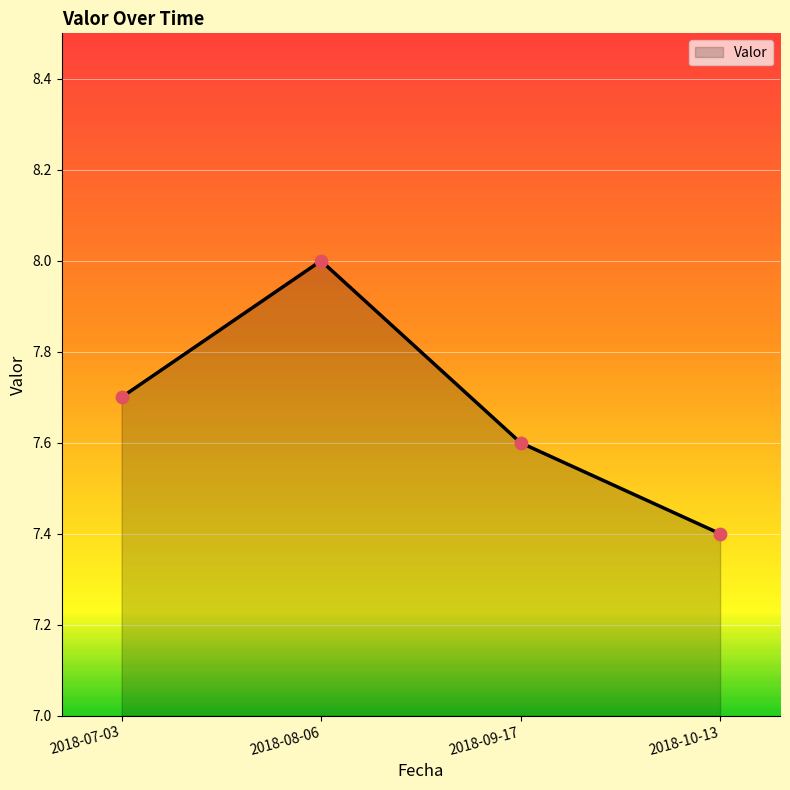

What is the change in value from 2018-07-03 to 2018-08-06?

+0.3